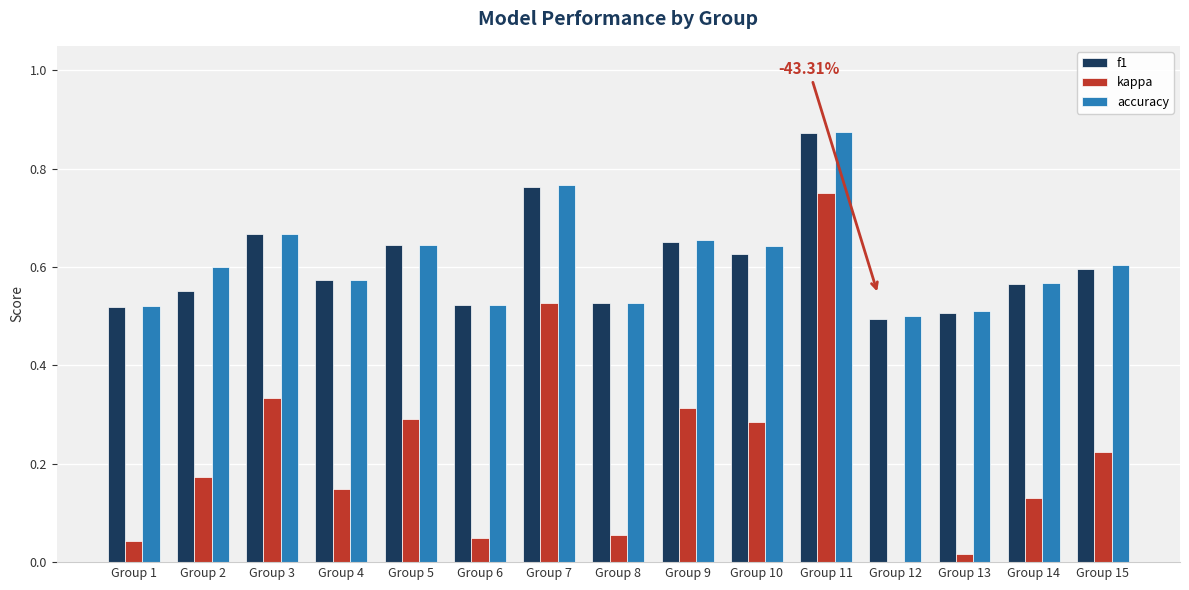

How many data points in kappa are above 0?

14